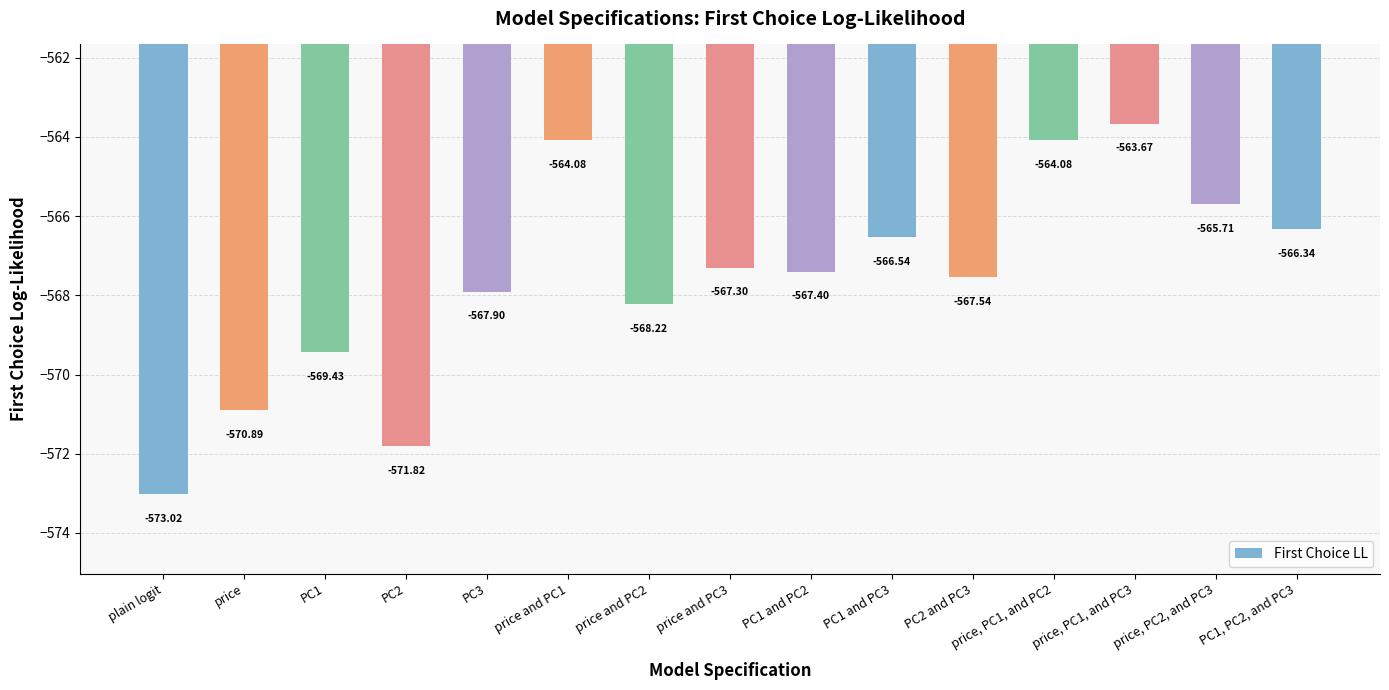

What position from the left is price?

2